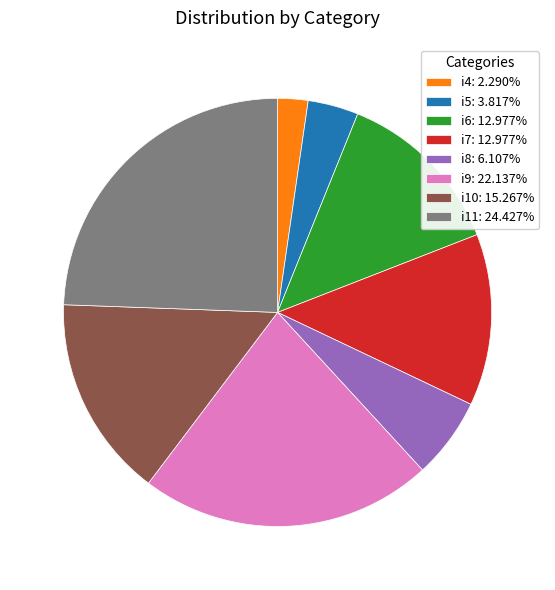

Is there a majority slice in this chart?

No